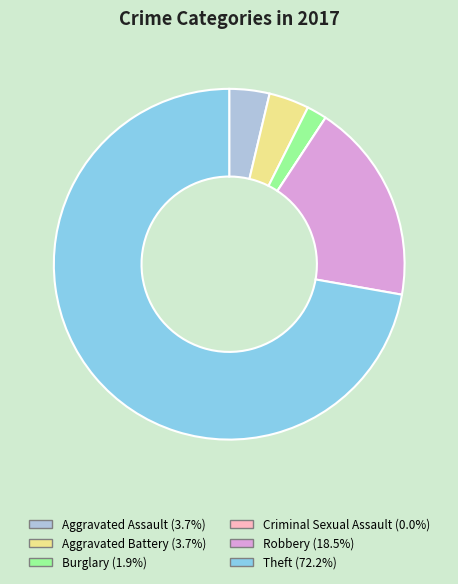

Does Theft account for over 50% of the chart?

Yes